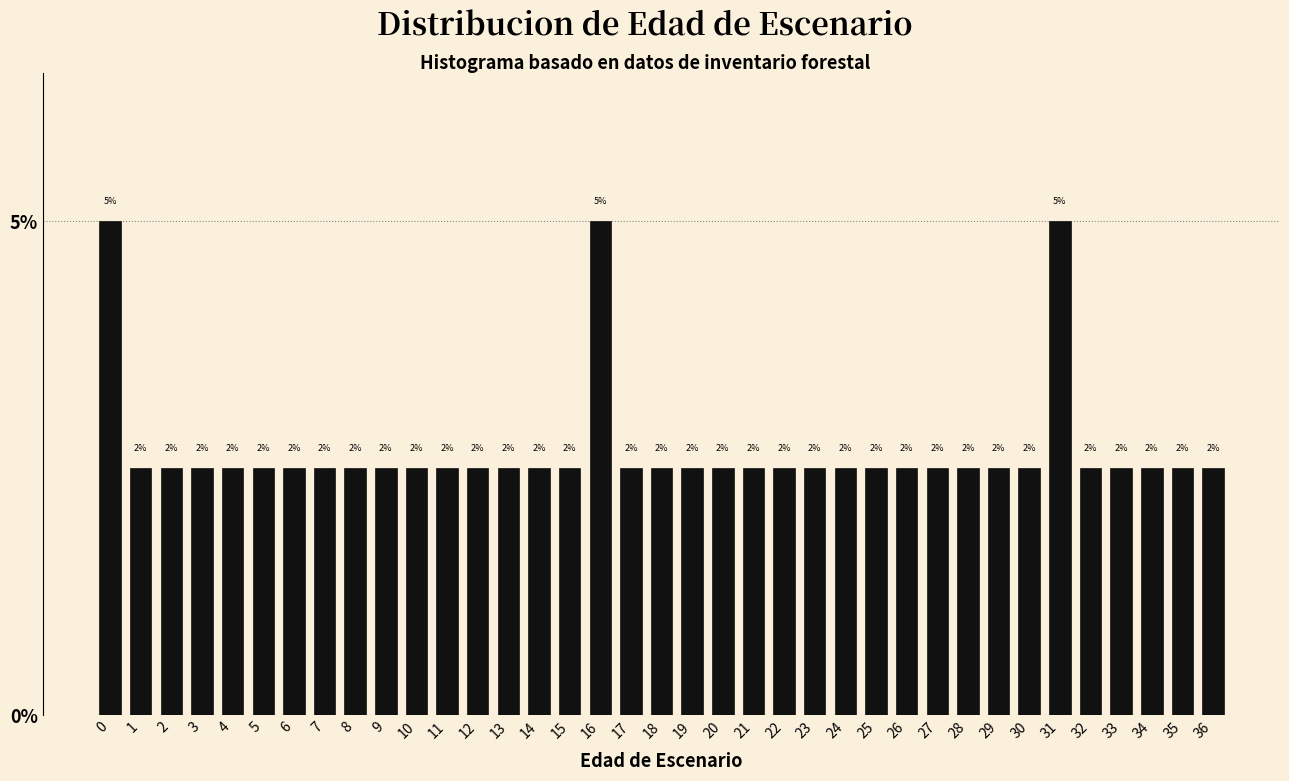

How many bars are there in total?

37